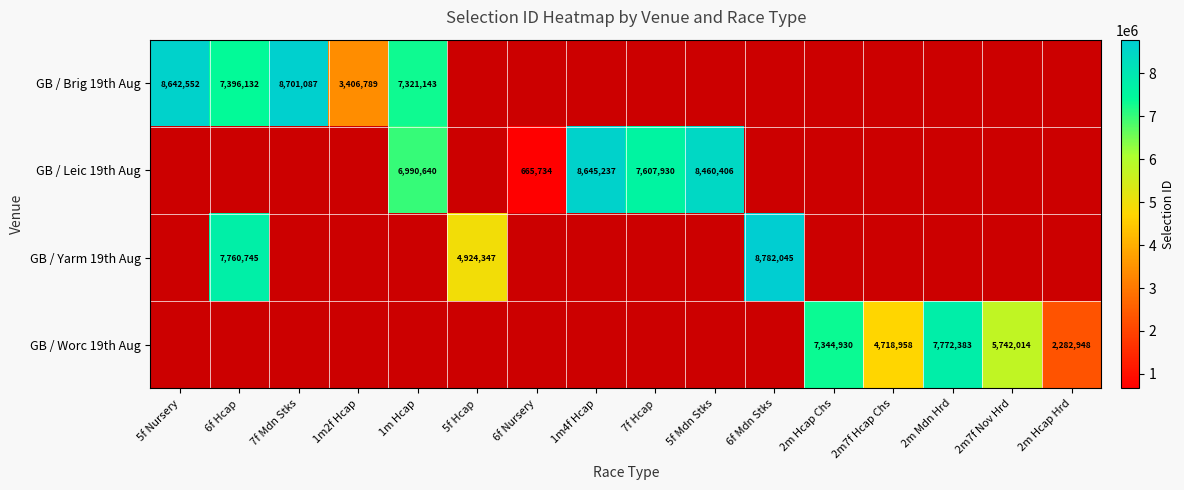

The value of GB / Worc 19th Aug at 2m Hcap Chs is 7344930. True or false?

True